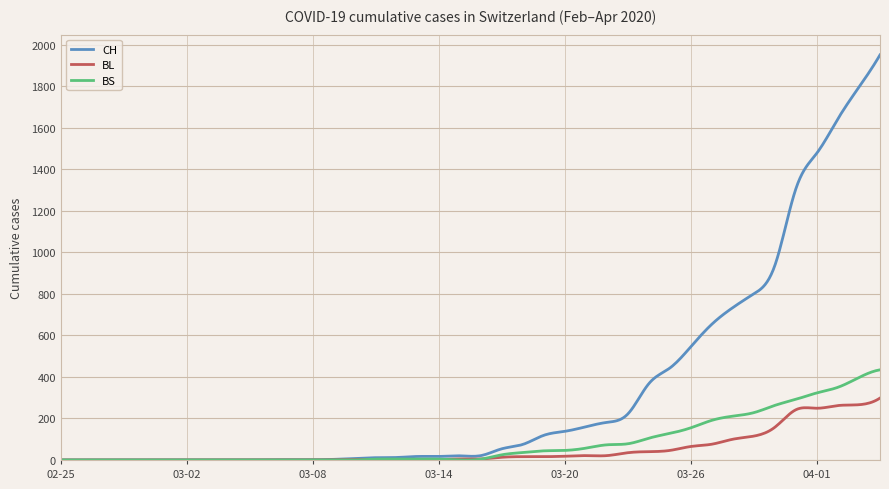

What is the maximum value shown in the chart?

1950.0